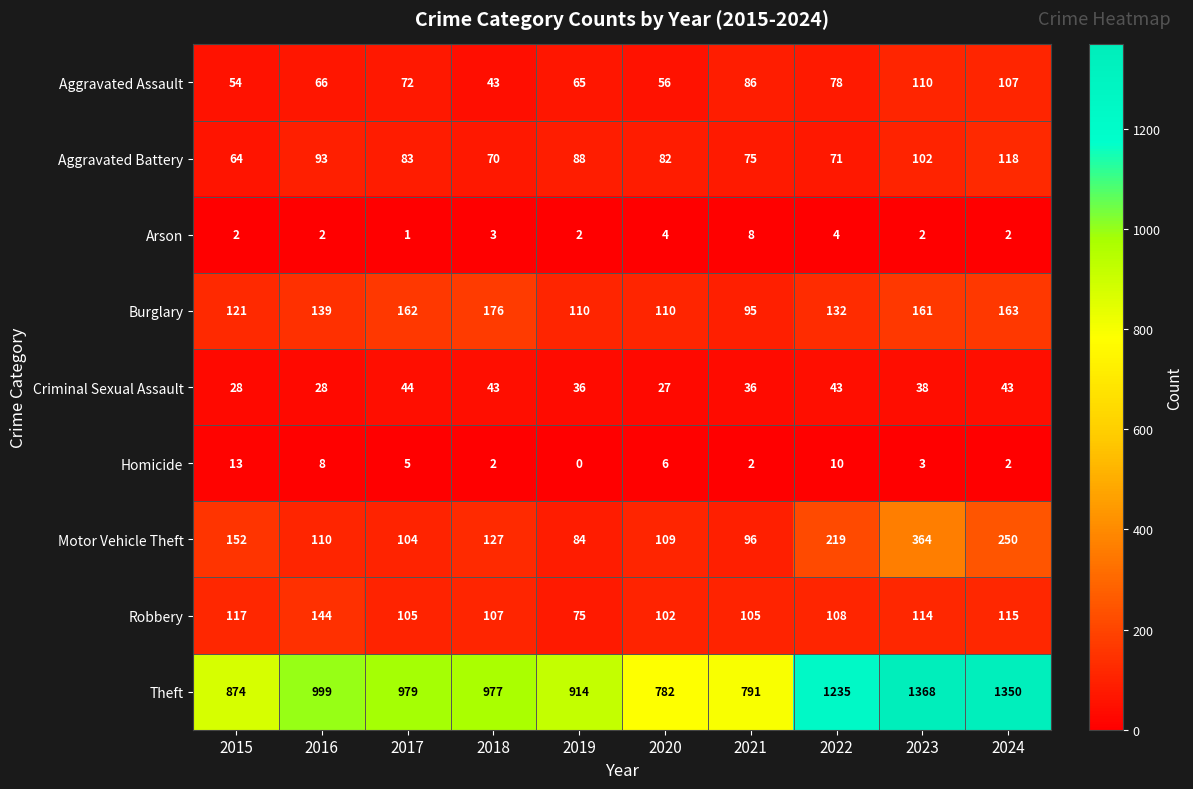

List the series in order of their peak value, highest first.

Theft, Motor Vehicle Theft, Burglary, Robbery, Aggravated Battery, Aggravated Assault, Criminal Sexual Assault, Homicide, Arson